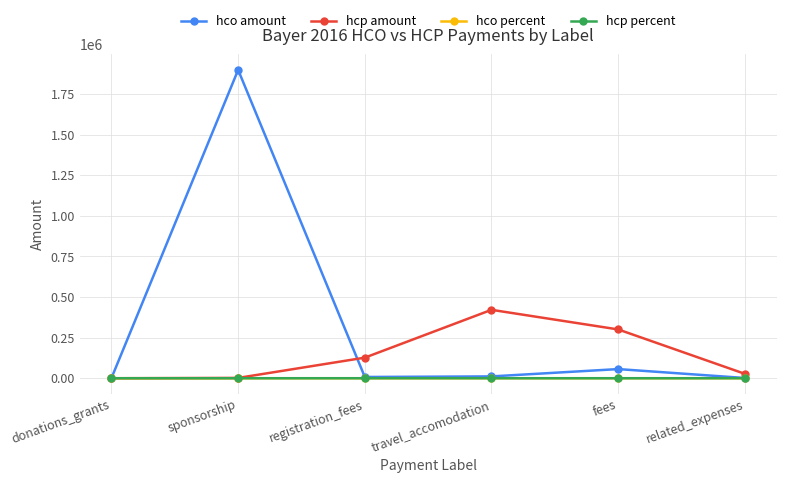

True or false: hcp amount has a value of 456359.9 at fees.

False